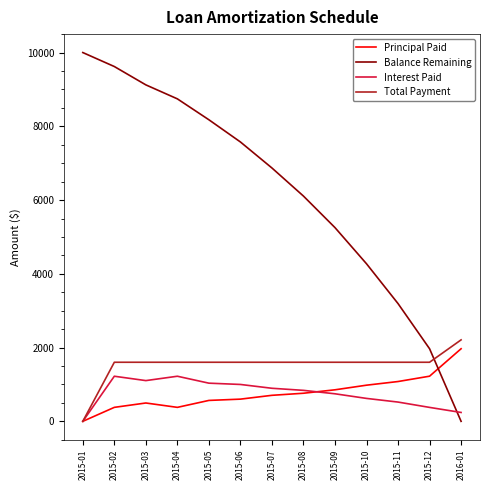

True or false: Interest Paid and Balance Remaining cross at least once.

True